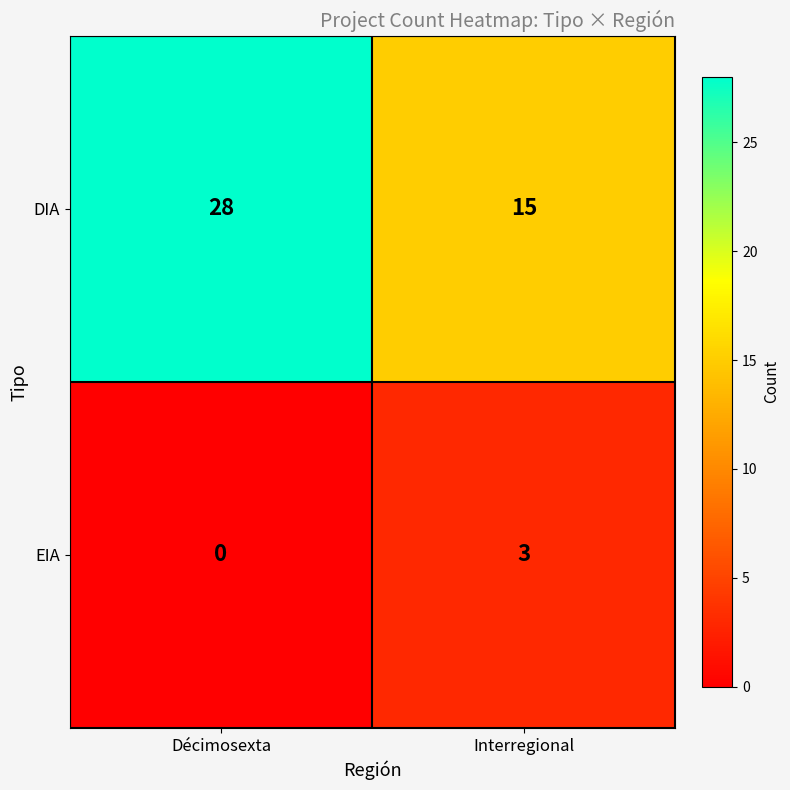

The DIA series shows 21 at Interregional. True or false?

False